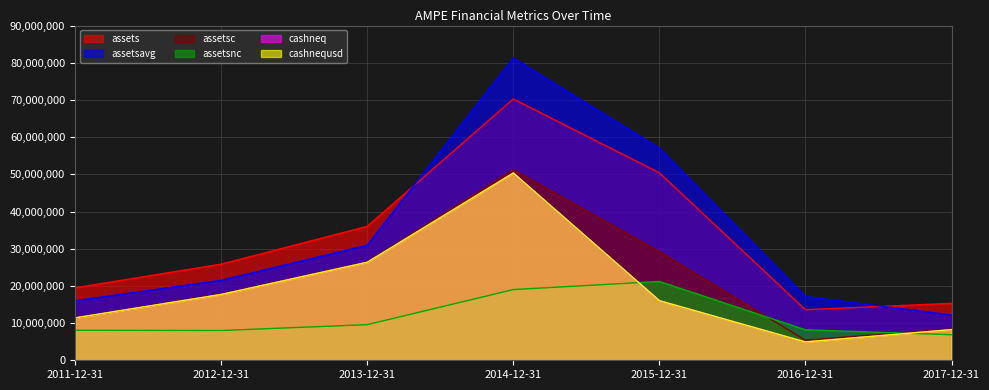

The value of assets at 2012-12-31 is 25847165. True or false?

True